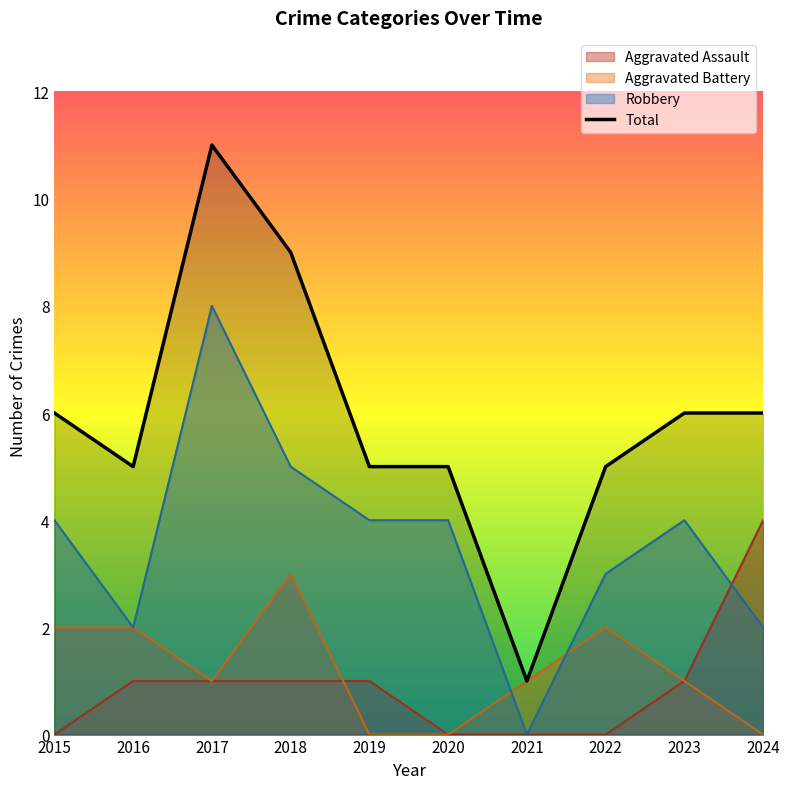

What is the value of the 7th point from the left?

1